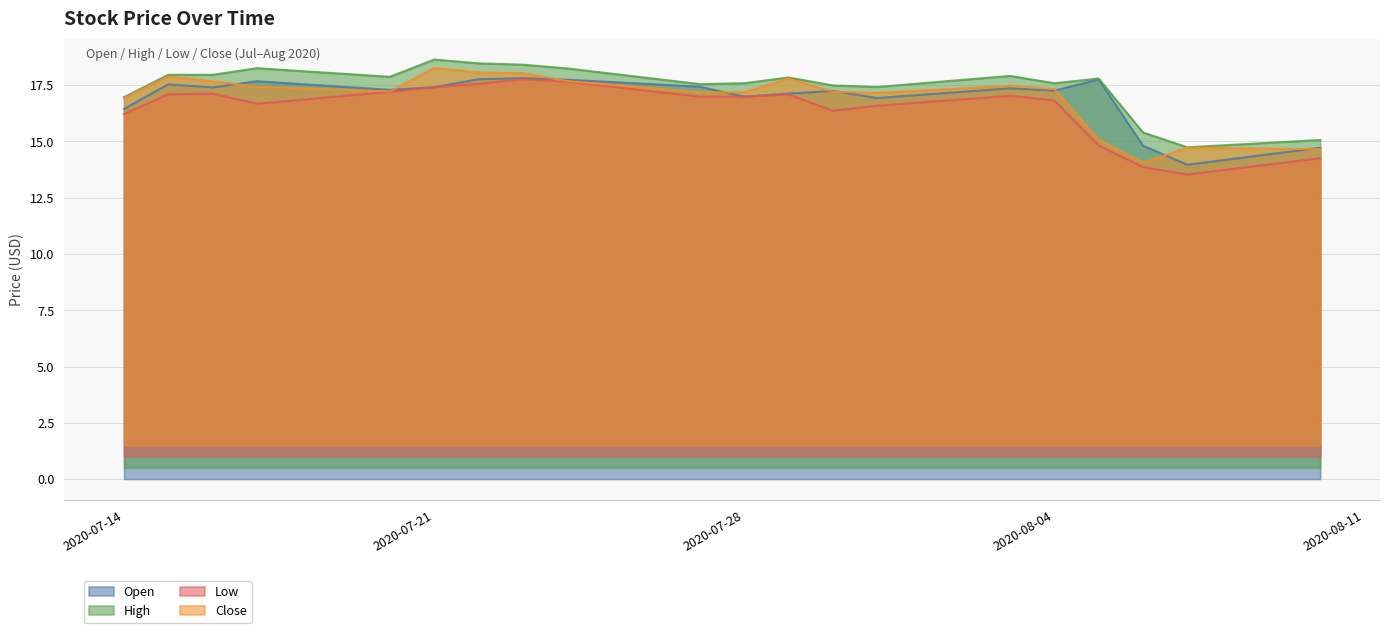

What is the sum of all Open values?

338.6